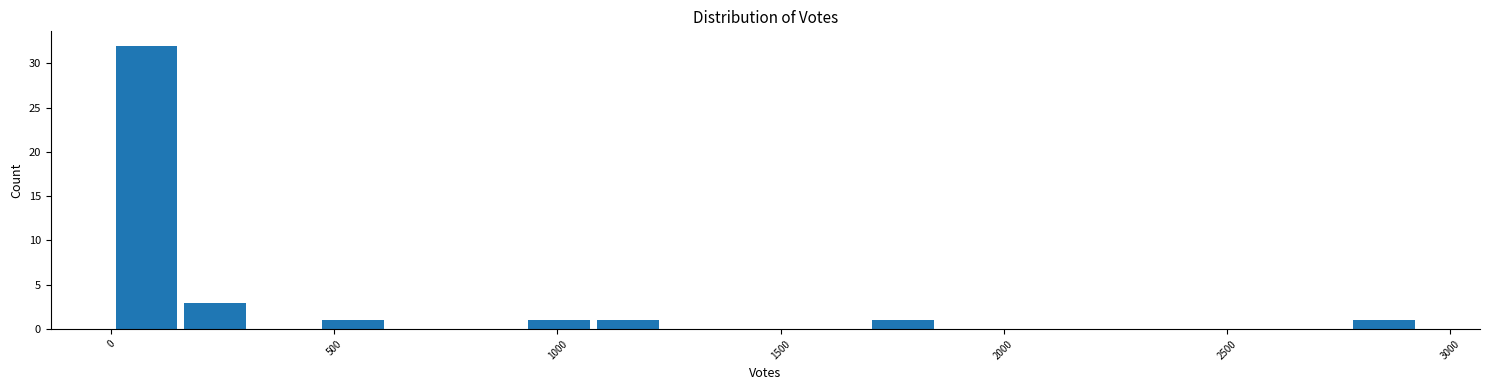

Around what value on the x-axis is the tallest bar? Give the approximate position of its centre, as read against the axis.

100